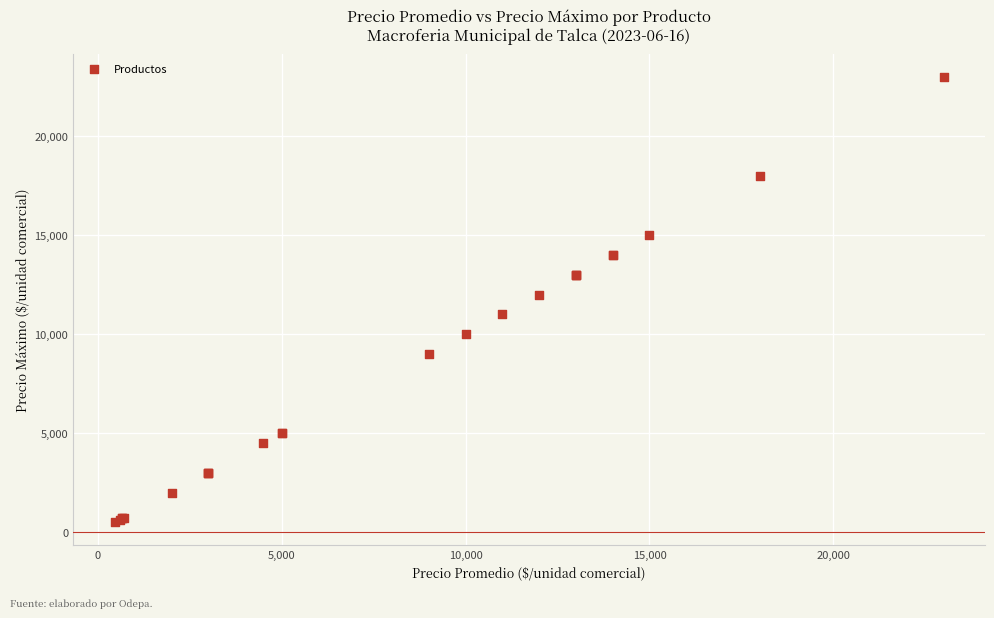

What Y value in the scatter plot is closest to 11750?

12000